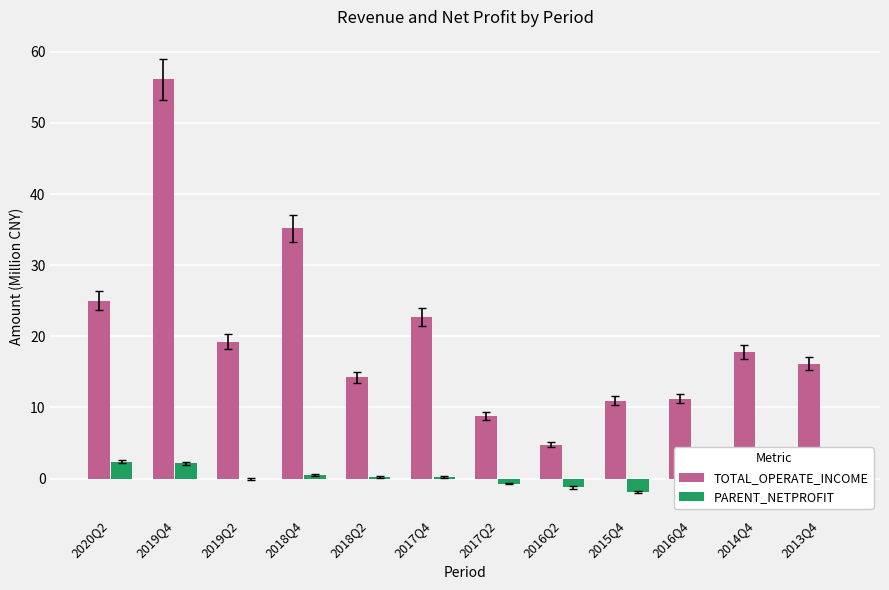

What is the approximate value of TOTAL_OPERATE_INCOME at 2017Q4?

22.7